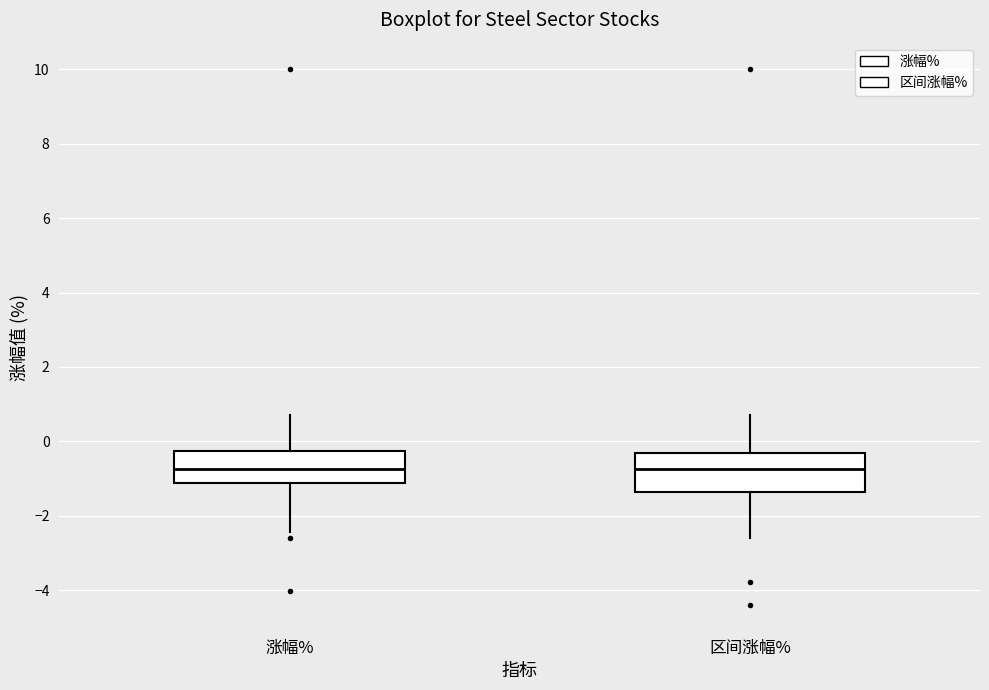

Reading left to right, read every box against the y-axis: the position of its median line, the range the box covers, and the ends of its whiskers. The values are not printed on the chart, so give them approximately, as read against the axis.

涨幅%: median -0.8, box -1.2 to -0.2, whiskers -2.4 to 0.8
区间涨幅%: median -0.8, box -1.4 to -0.2, whiskers -2.6 to 0.8